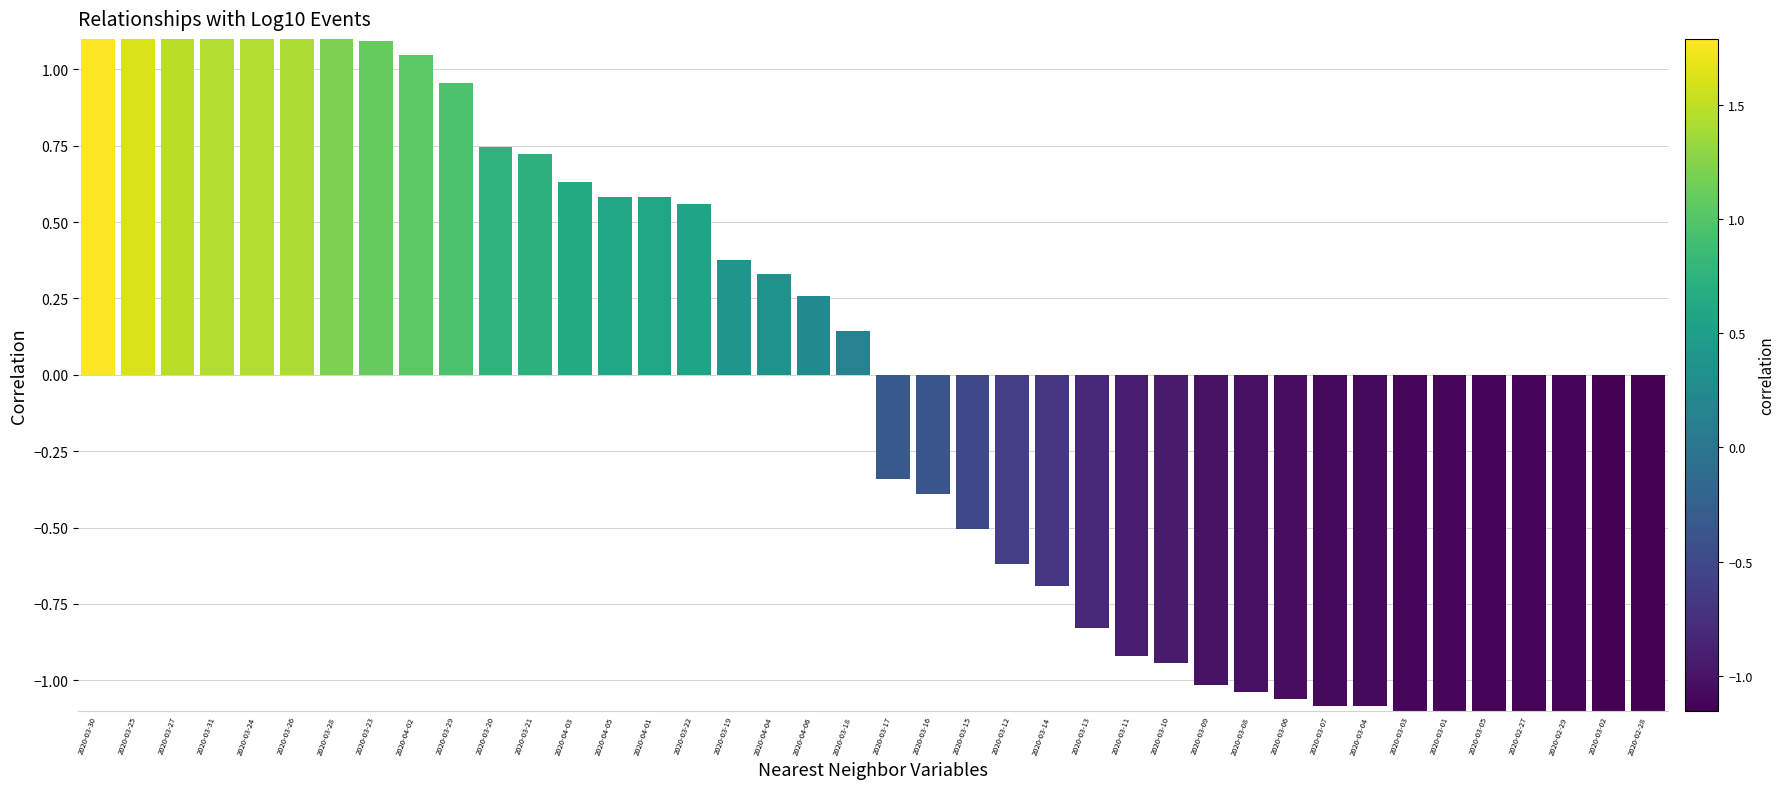

What is the smallest value displayed?

-1.2